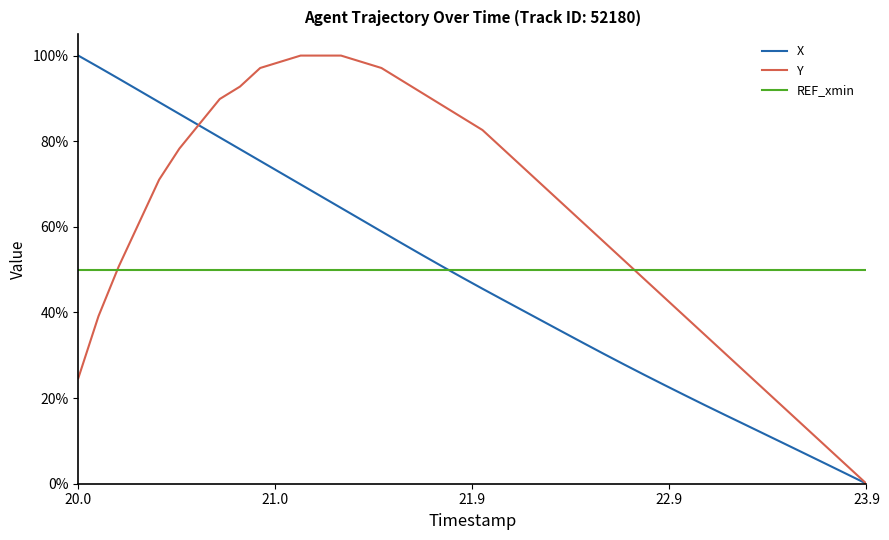

Which series has the largest total across all categories?

Y